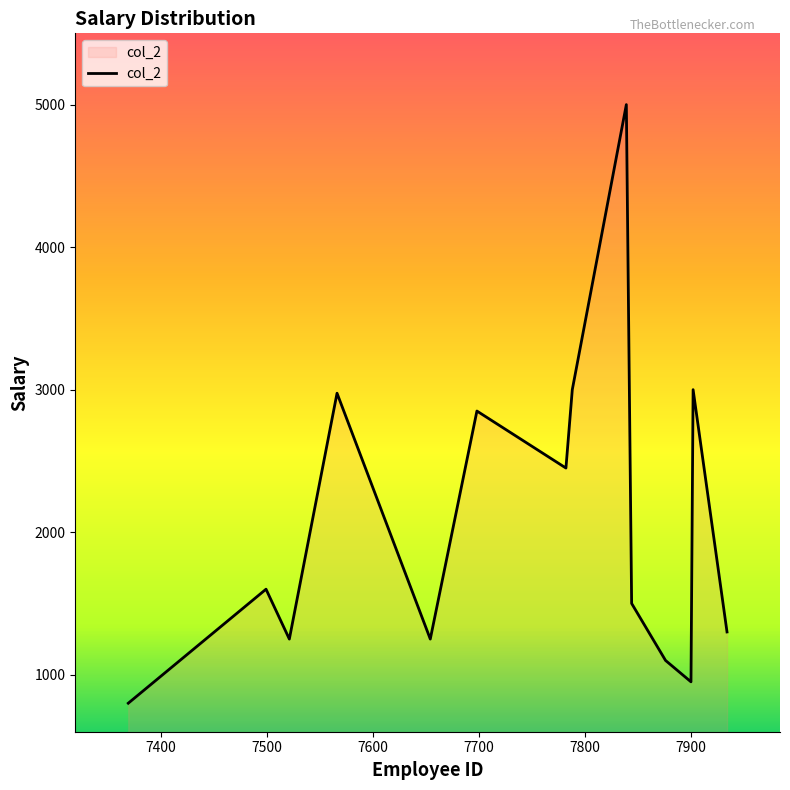

How many interior local valleys (lower than both neighbors) does the data have?

4